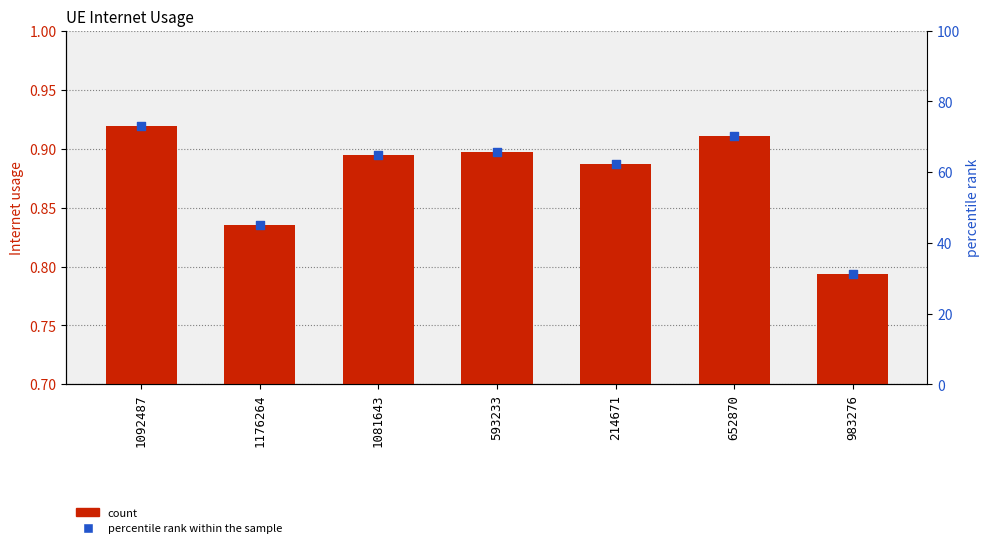

What is the total value across all series at 652870?

71.2